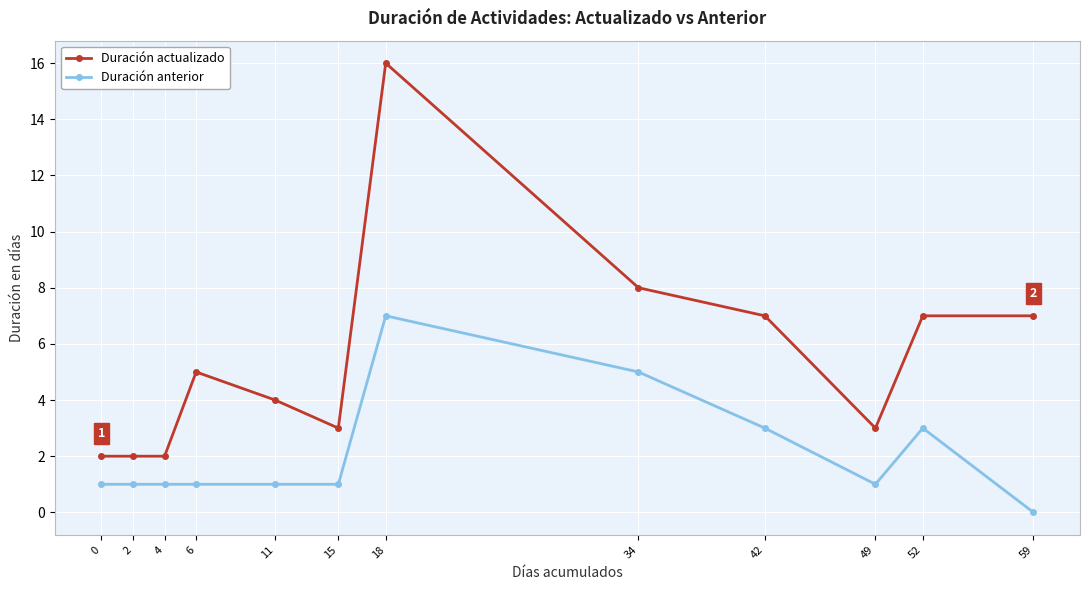

True or false: Duración actualizado and Duración anterior intersect in this chart.

False